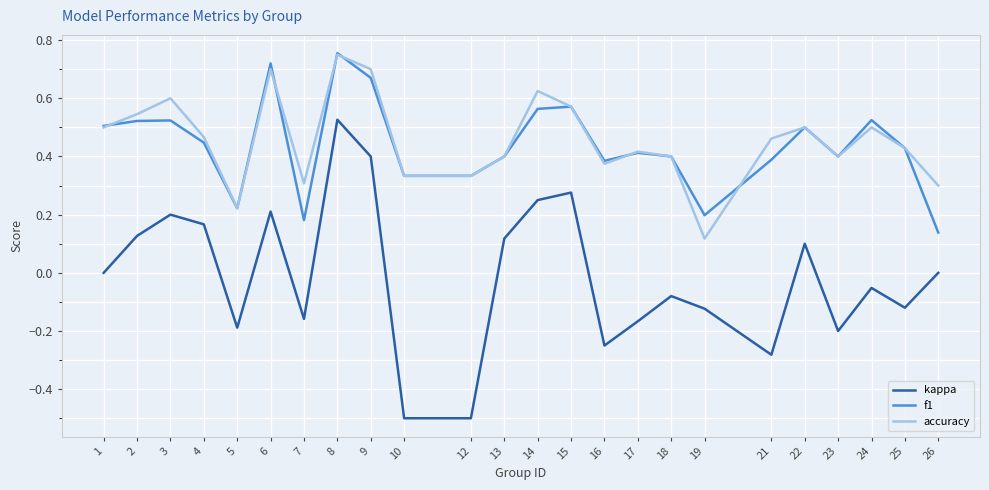

True or false: accuracy has more than 0 points higher than both neighbors.

True